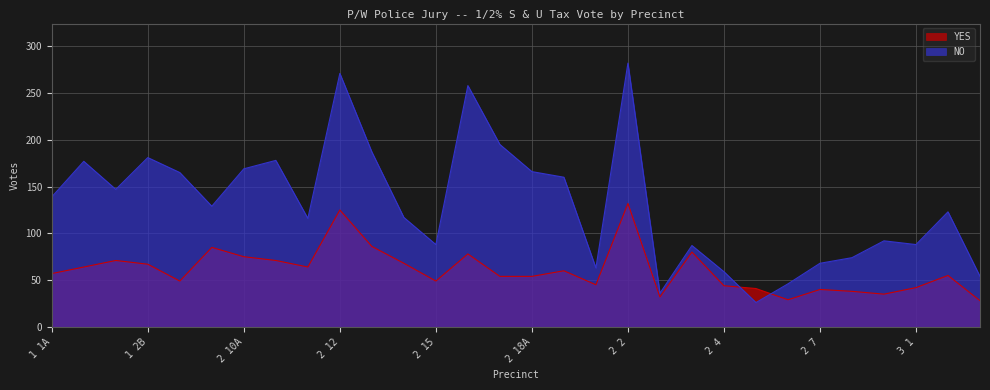

Count the number of data series in this chart.

2